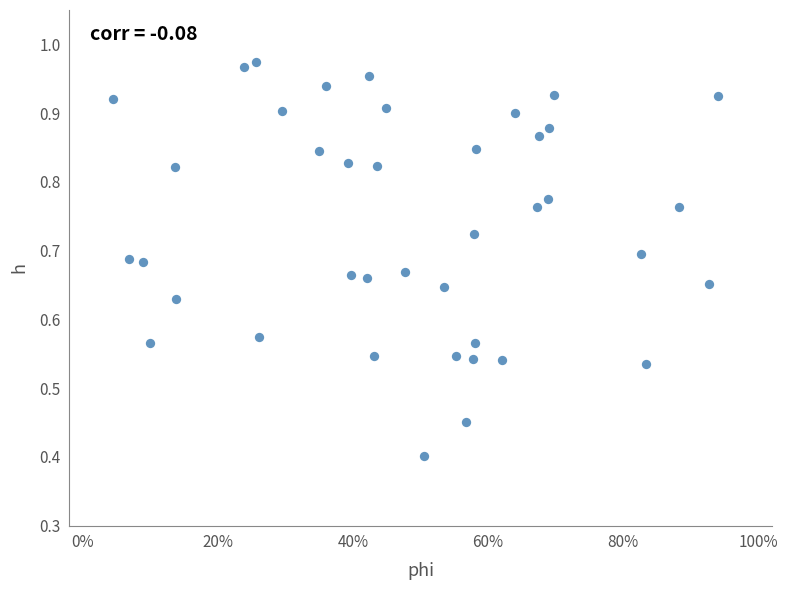

What Y value in the scatter plot is closest to 0?

0.4